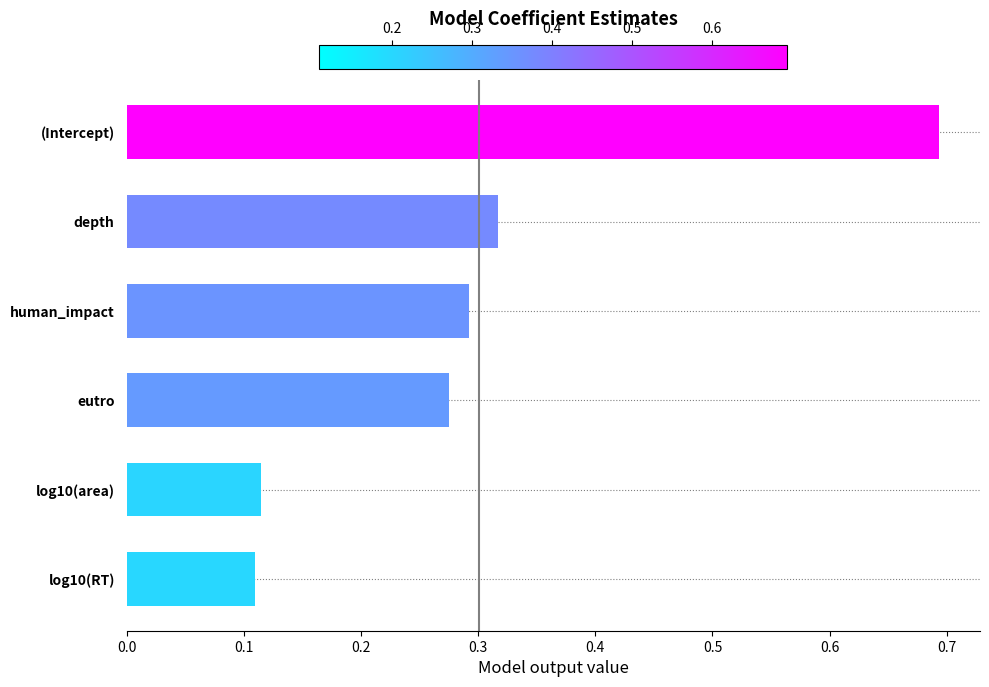

What is the greatest value displayed?

0.7